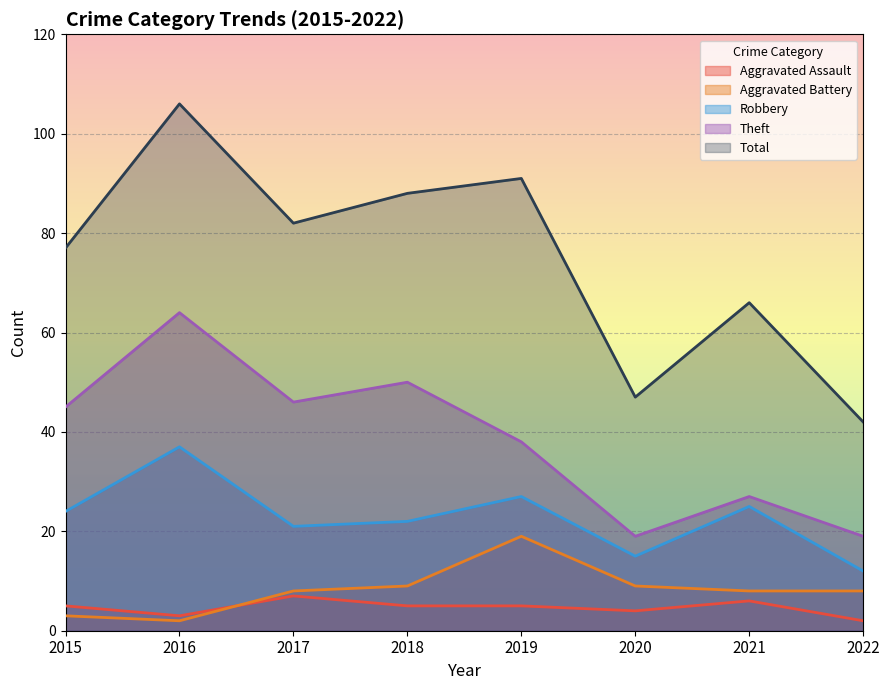

How many Aggravated Assault values are between 4 and 6?

5